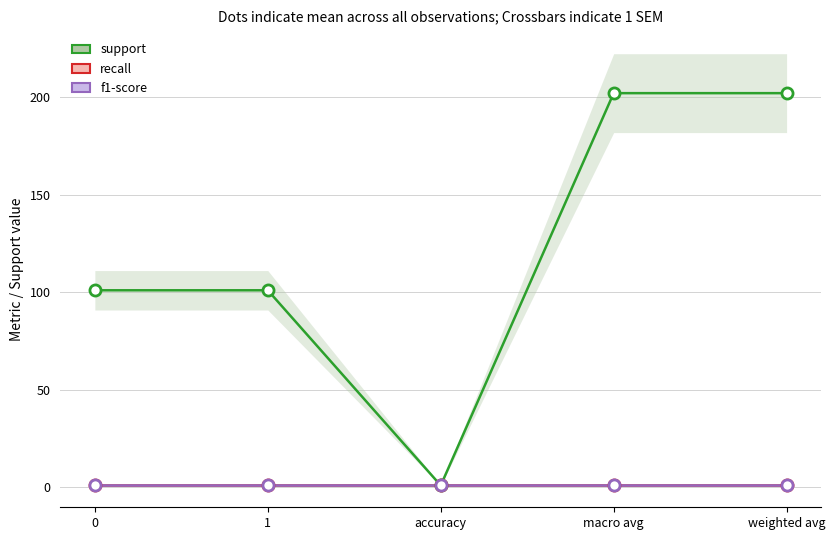

How many data points in support are above 101?

2